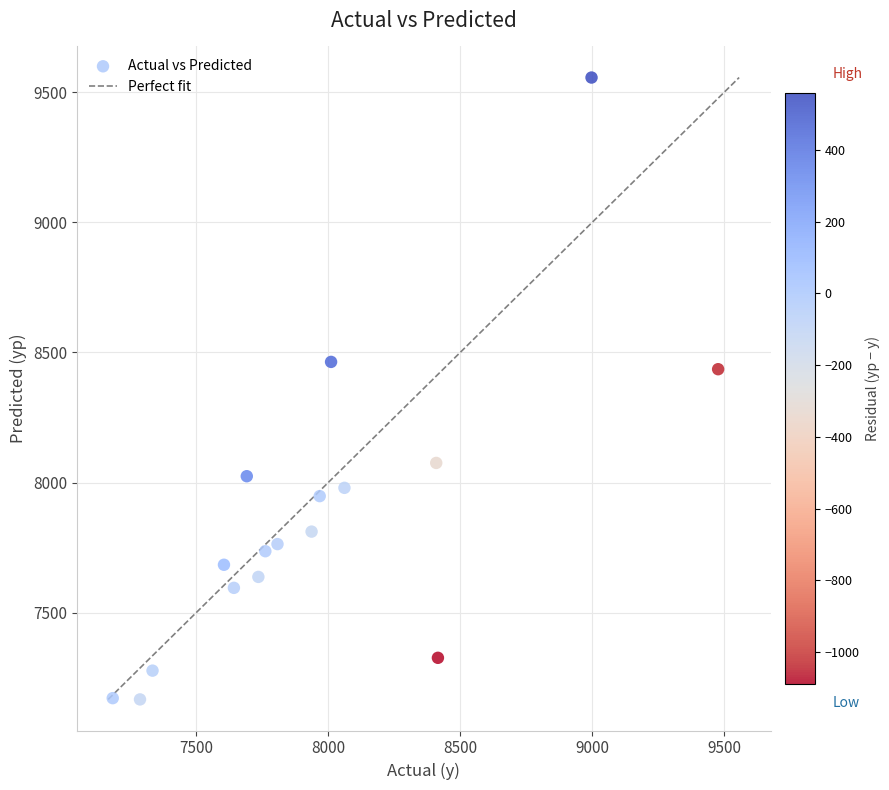

What is the range of Y values (max minus min)?

2388.1